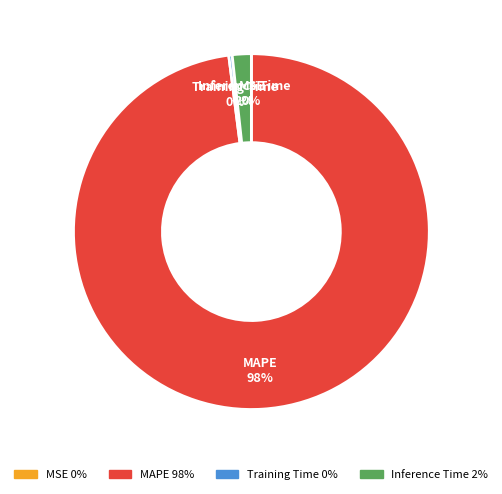

The Training Time slice represents 0% of the pie. True or false?

True